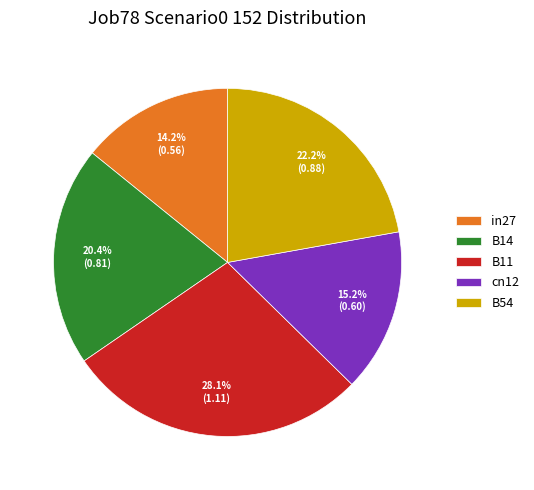

Does B54 represent more than half of the total?

No